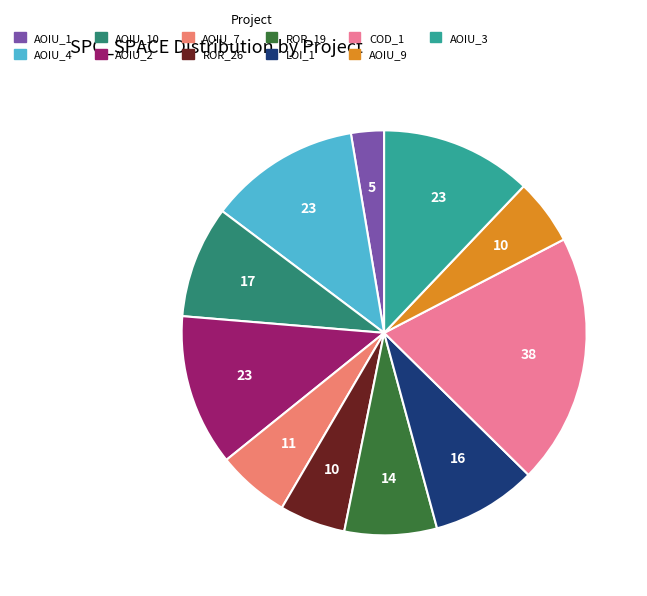

Between AOIU_1 and COD_1, which is larger?

COD_1